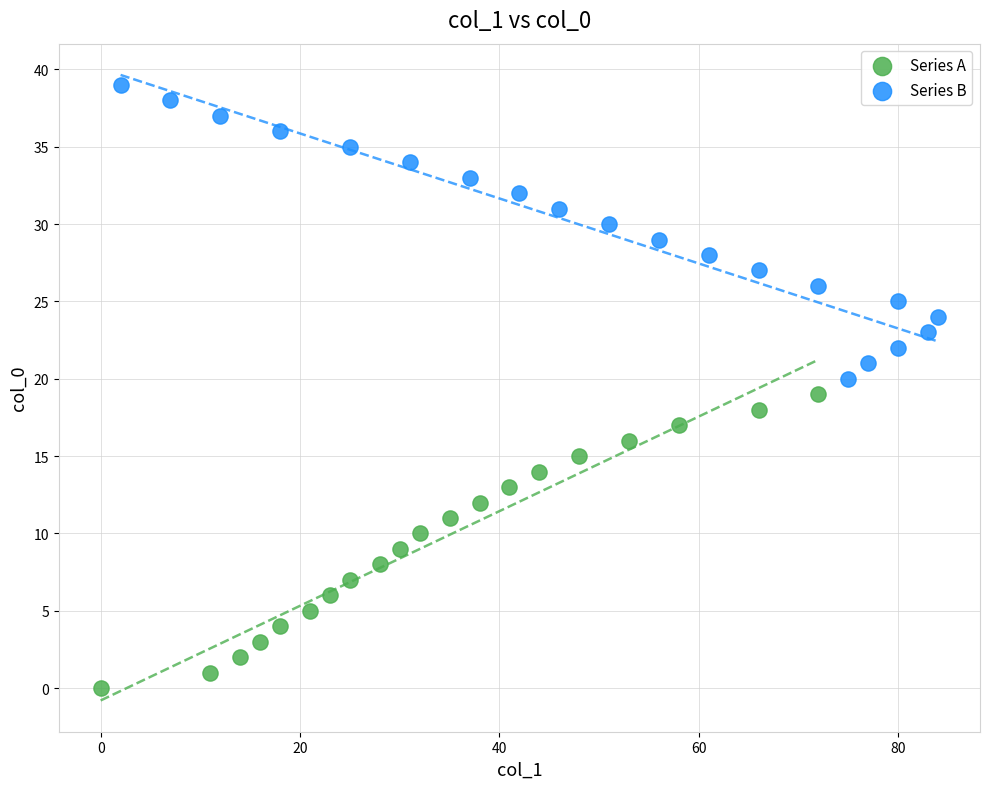

Which series contains the highest Y value?

Series B